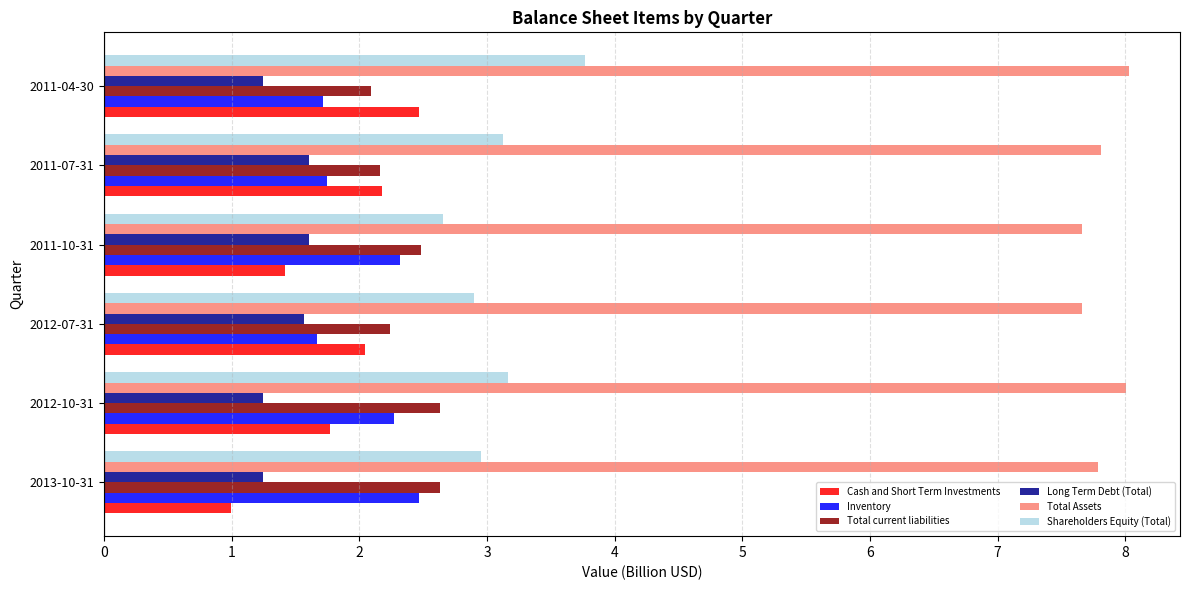

The value of Total Assets at 2011-07-31 is 7.8. True or false?

True